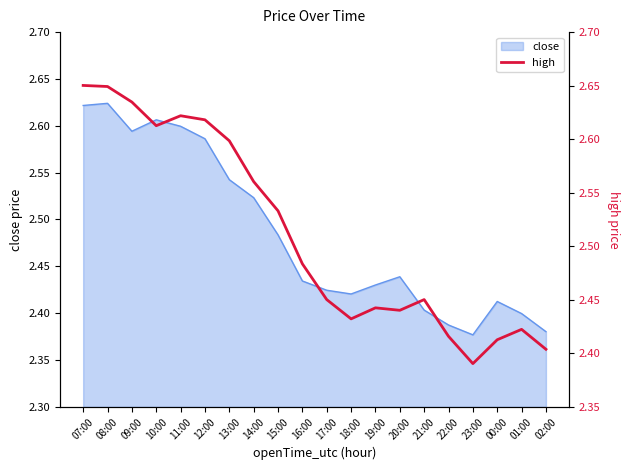

Reading left to right, transcribe all the data shown in this chart.

2.7	2.6	2.6	2.6	2.6	2.6	2.6	2.6	2.5	2.5	2.5	2.4	2.4	2.4	2.5	2.4	2.4	2.4	2.4	2.4